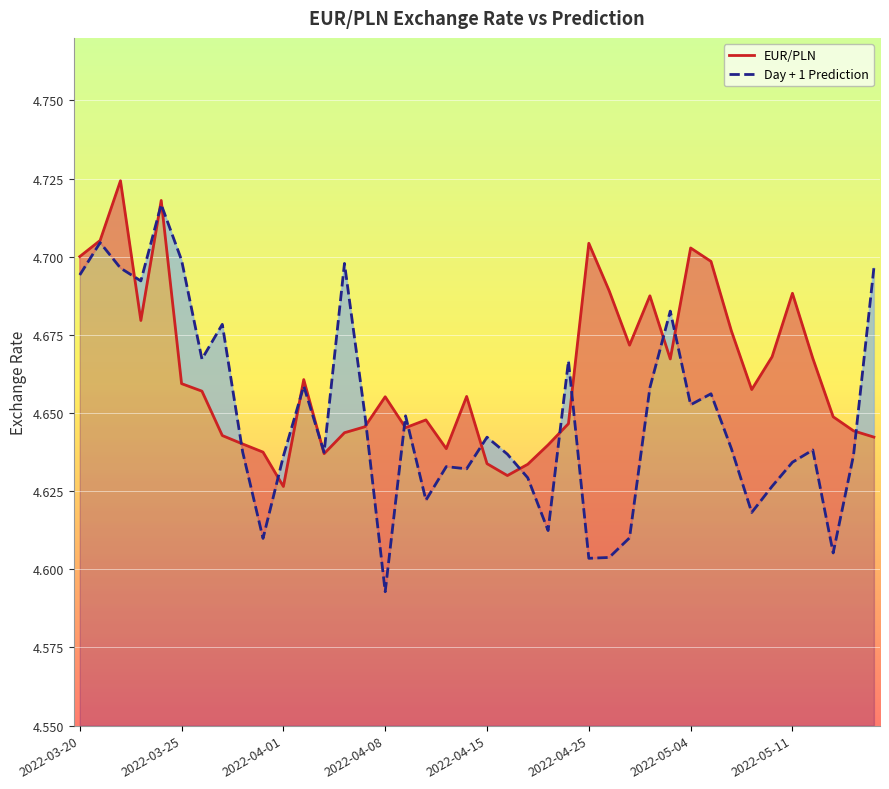

Which series has the widest spread of values?

Day + 1 Prediction